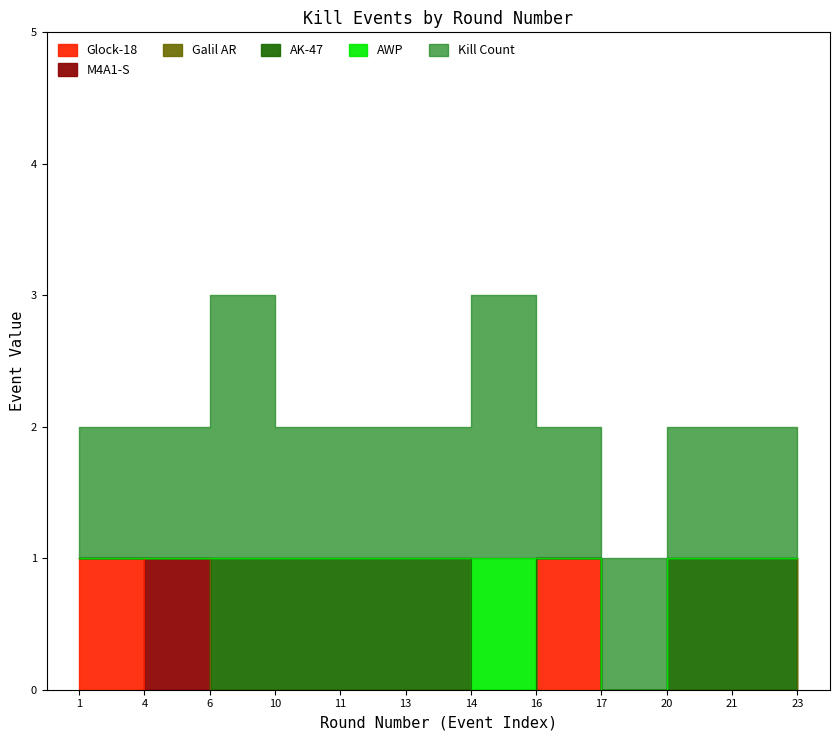

At how many categories does at least one series exceed 0?

12